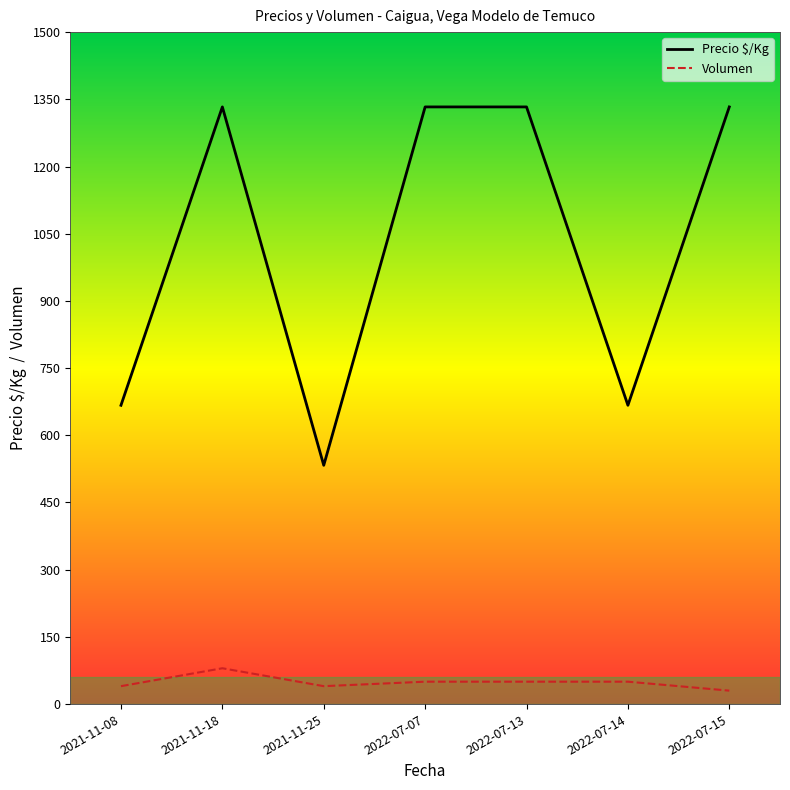

How many lines are shown in the chart?

2